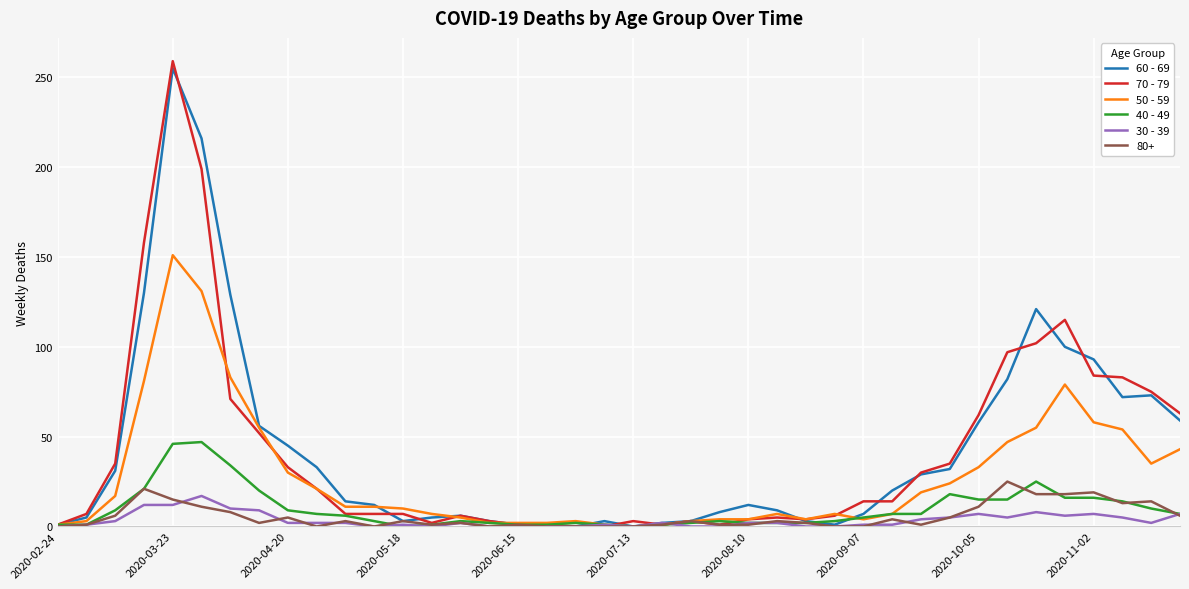

True or false: 70 - 79 has more than 0 points higher than both neighbors.

True